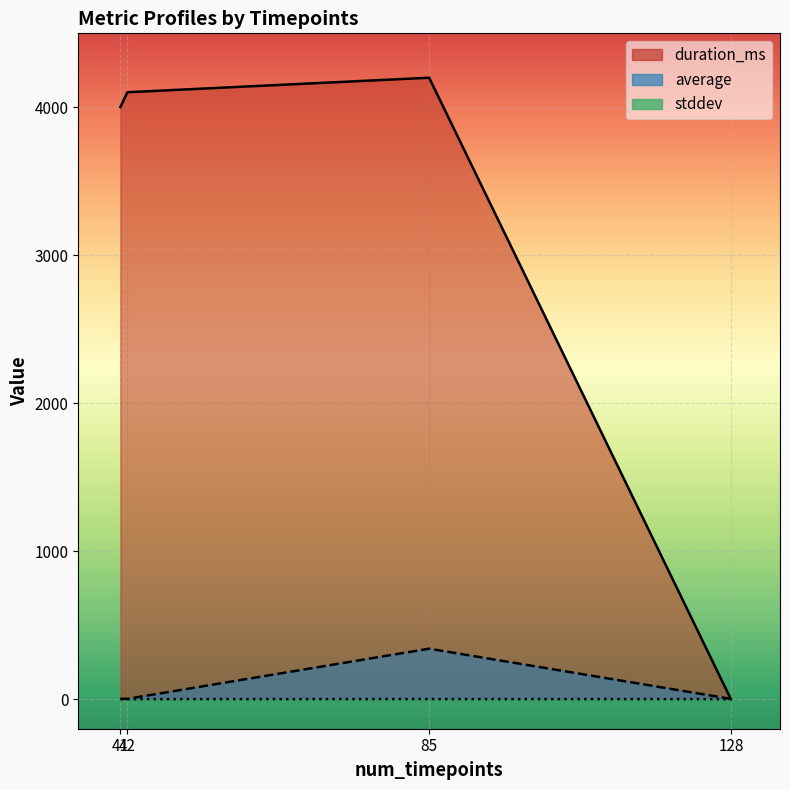

List the series in order of their peak value, highest first.

duration_ms, average, stddev